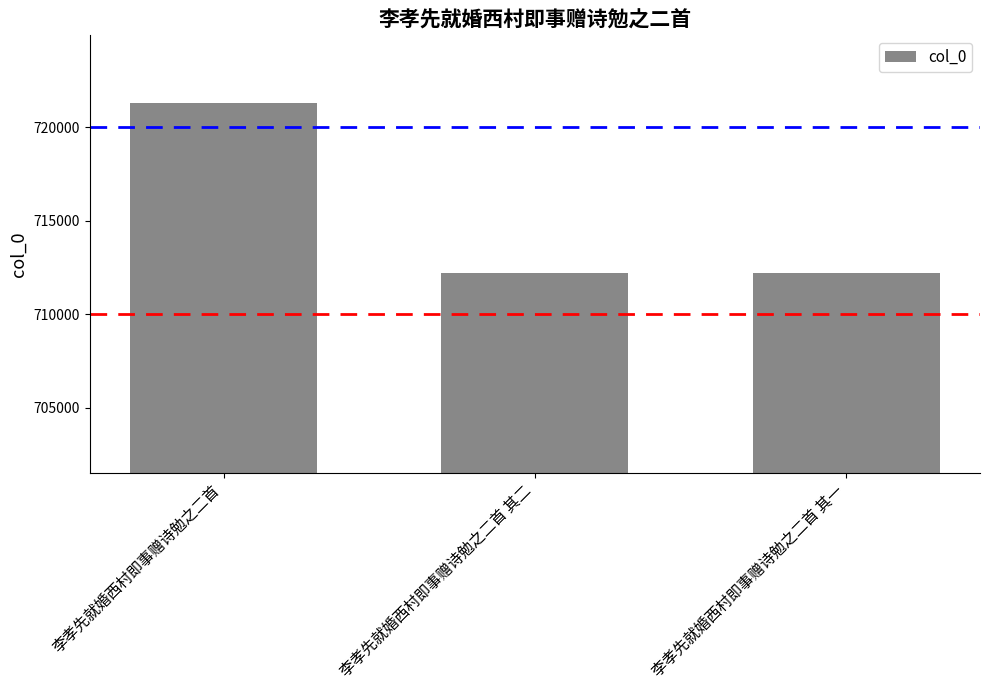

At which category does the chart reach its peak across all series?

李孝先就婚西村即事赠诗勉之二首